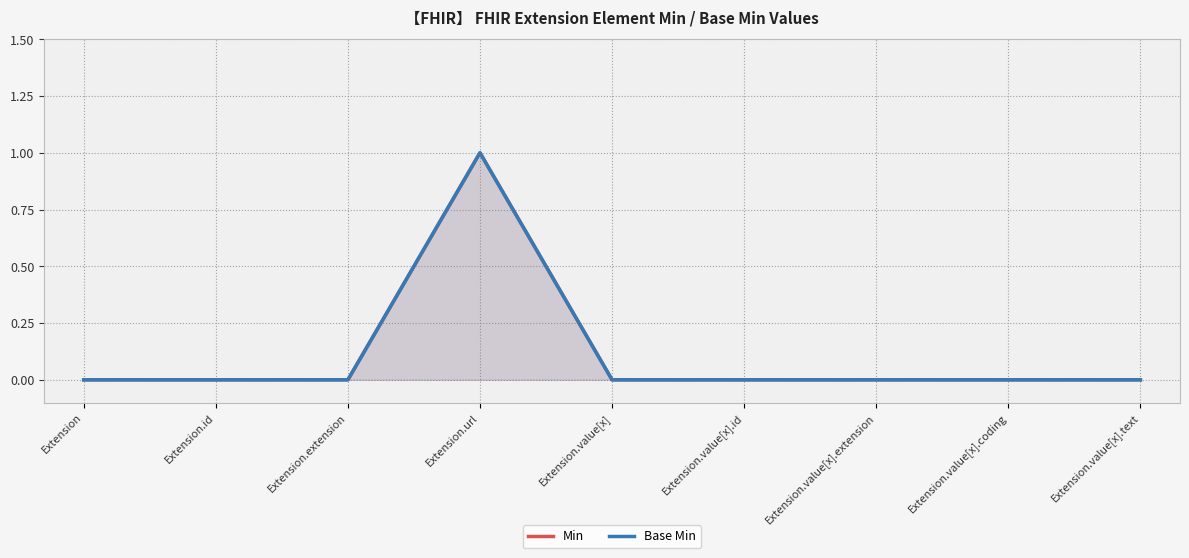

What are all the series names shown in the legend?

Min, Base Min